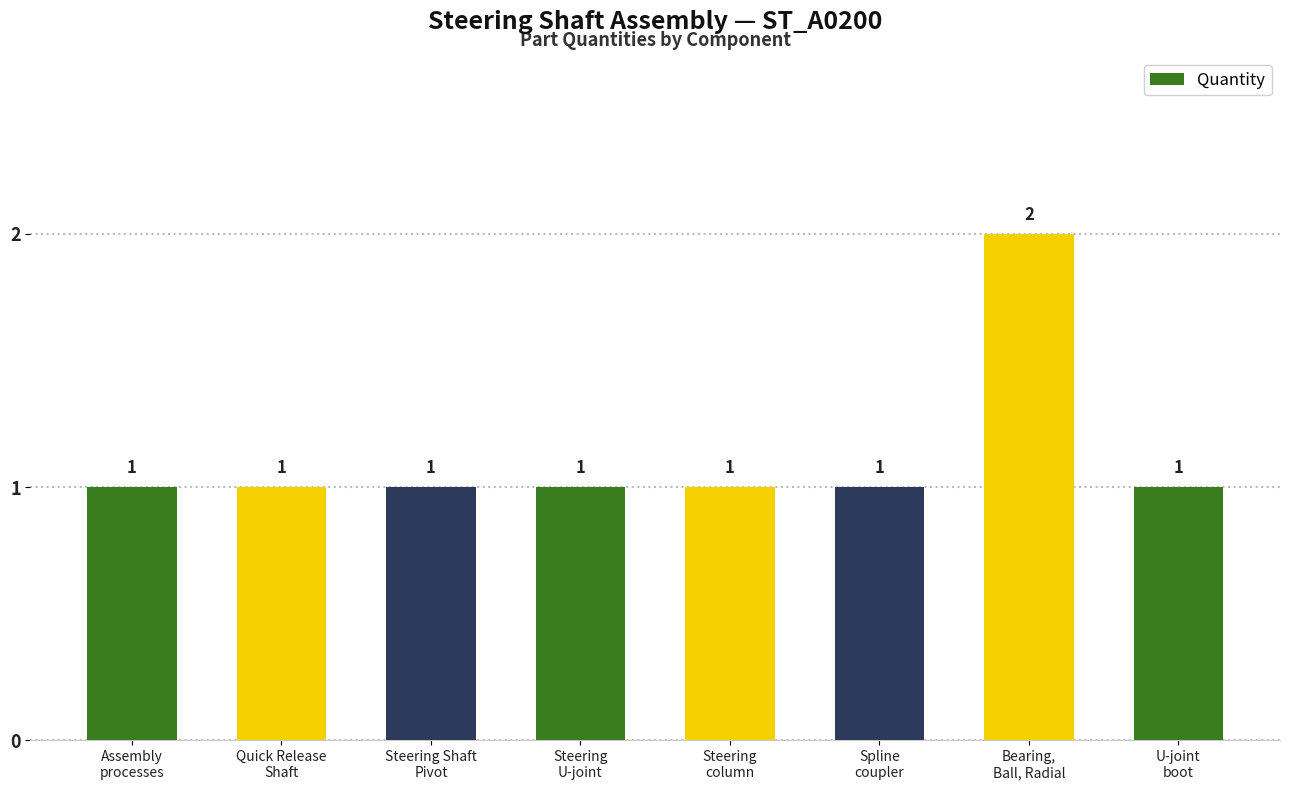

Is it true that the value at U-joint
boot is 1?

True